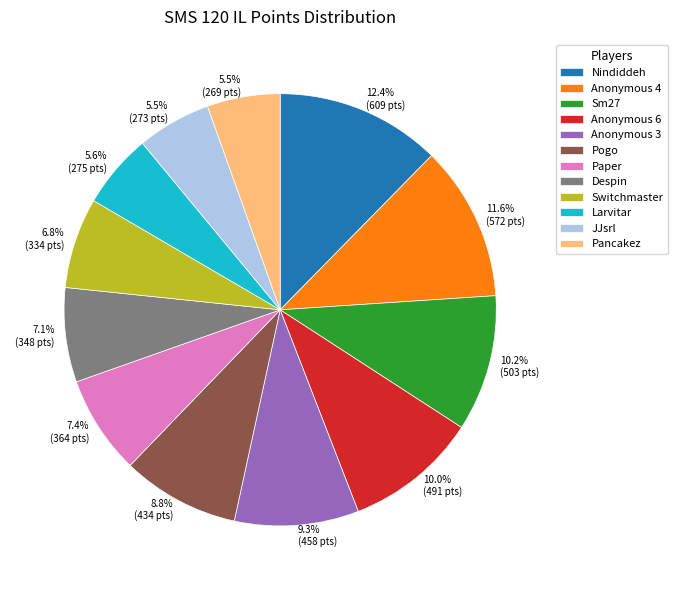

To the nearest percent, what percentage of the pie is Larvitar?

6%